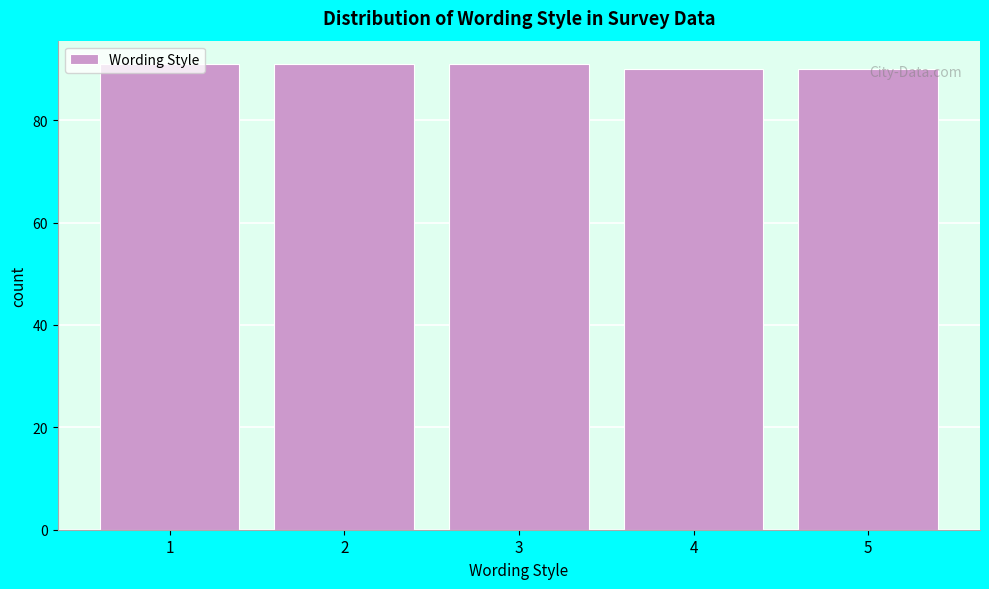

What is the ratio of the value at 4 to the value at 1?

1.0